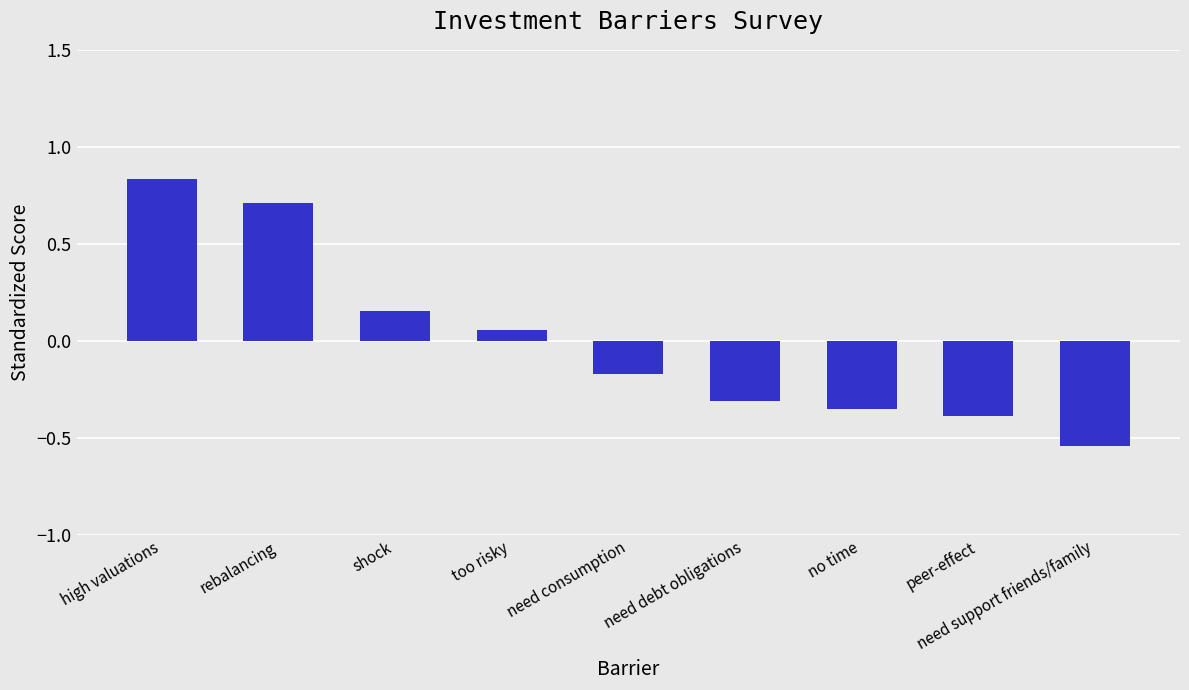

Are the bars horizontal?

No